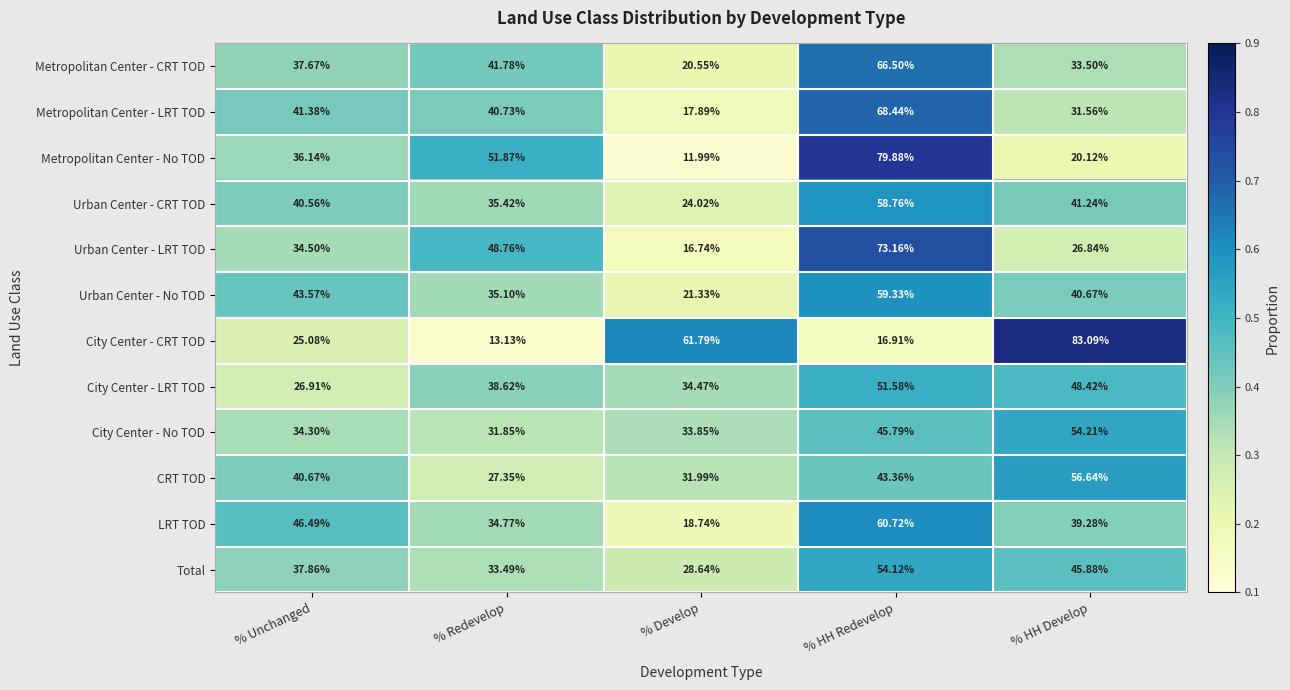

Where does the Urban Center - No TOD series first go above 40?

% Unchanged